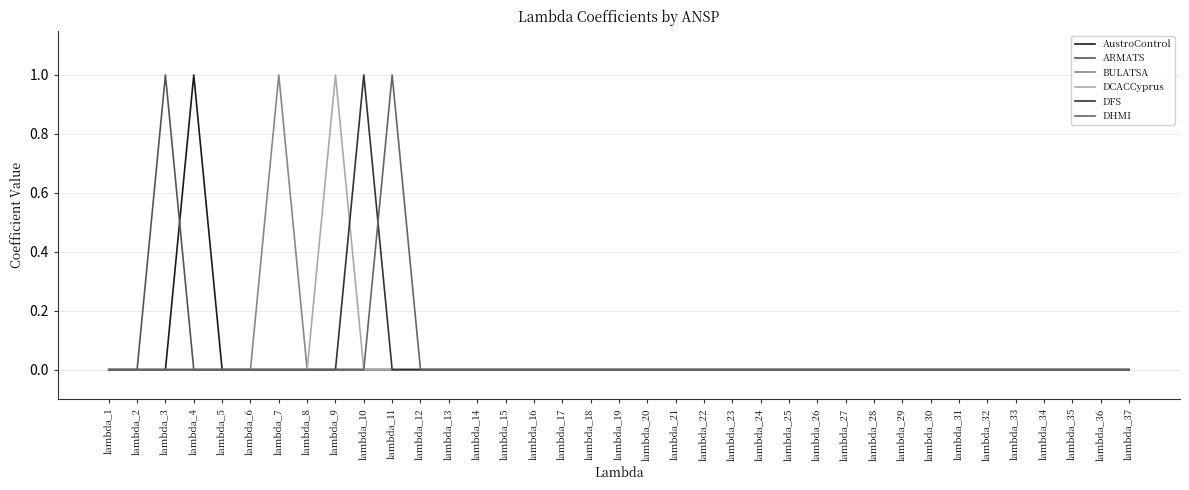

At which label does DHMI reach its peak?

lambda_11